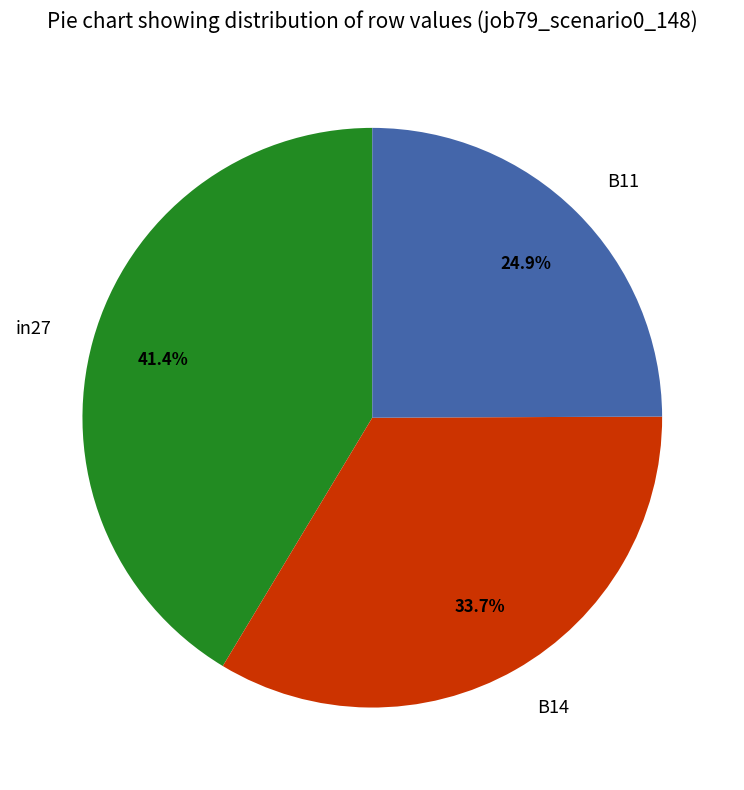

Is it true that B14 is 43% of the pie?

False